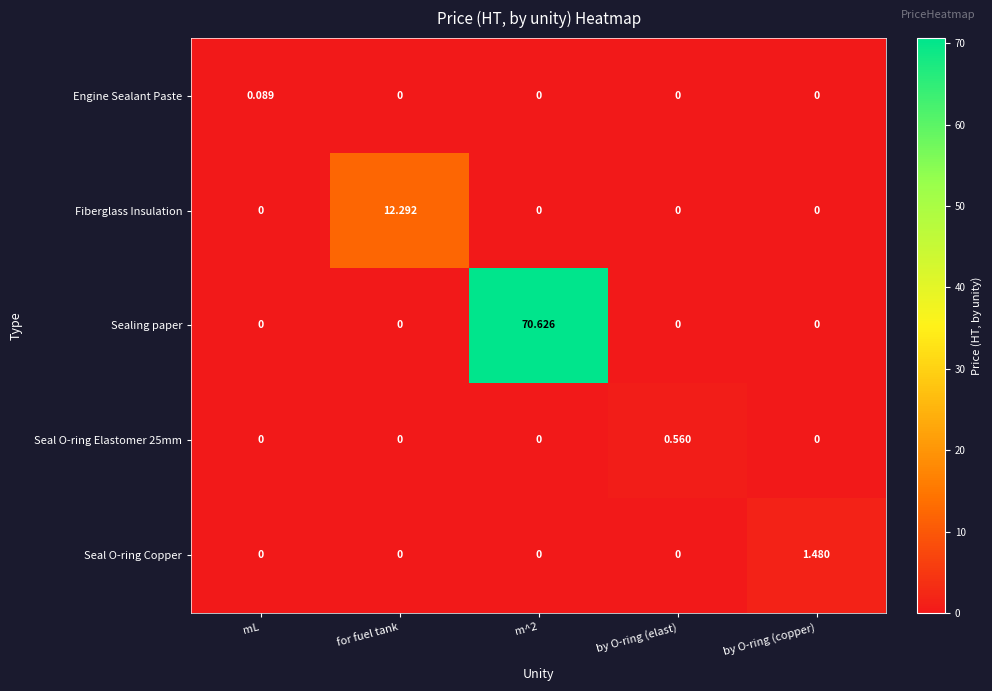

At which label does Fiberglass Insulation reach its peak?

for fuel tank